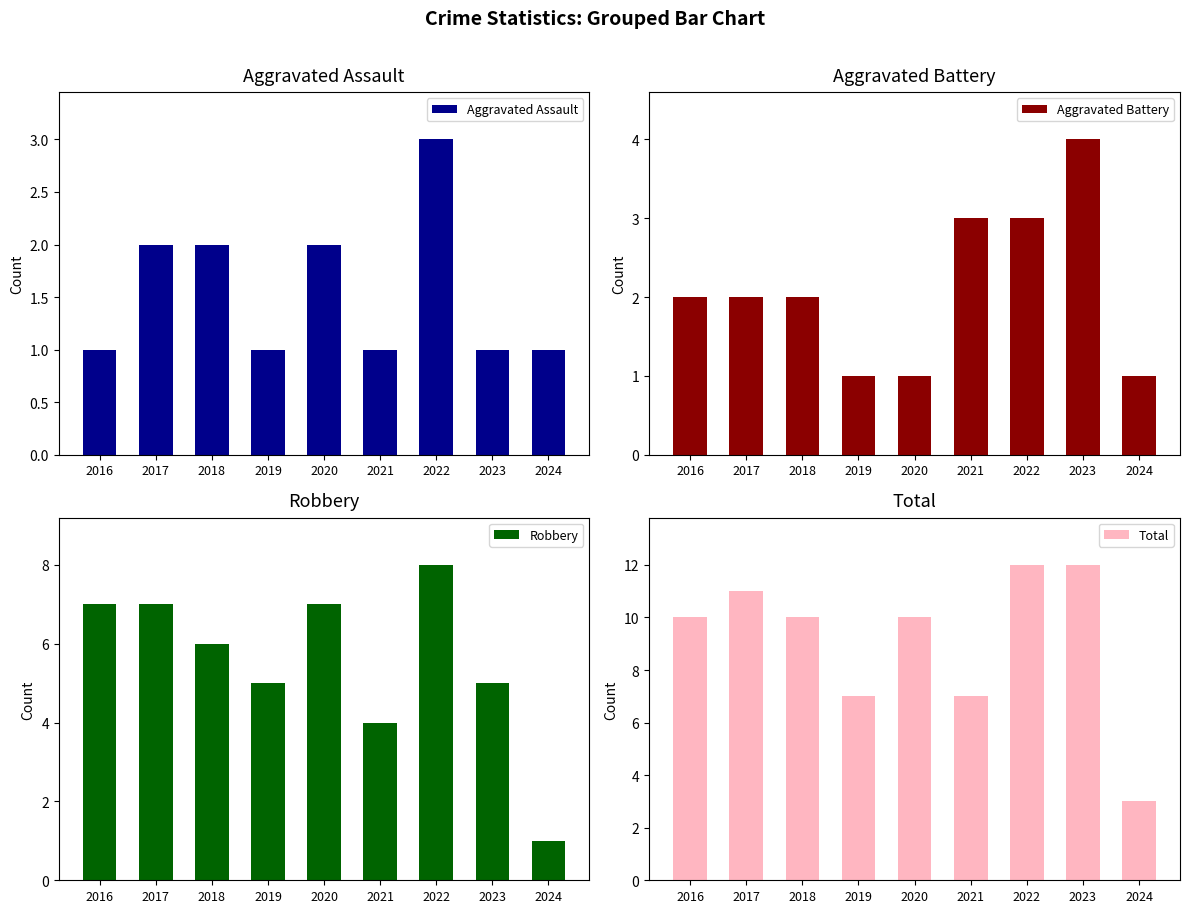

What is the difference between the Robbery values at 2019 and 2017?

2